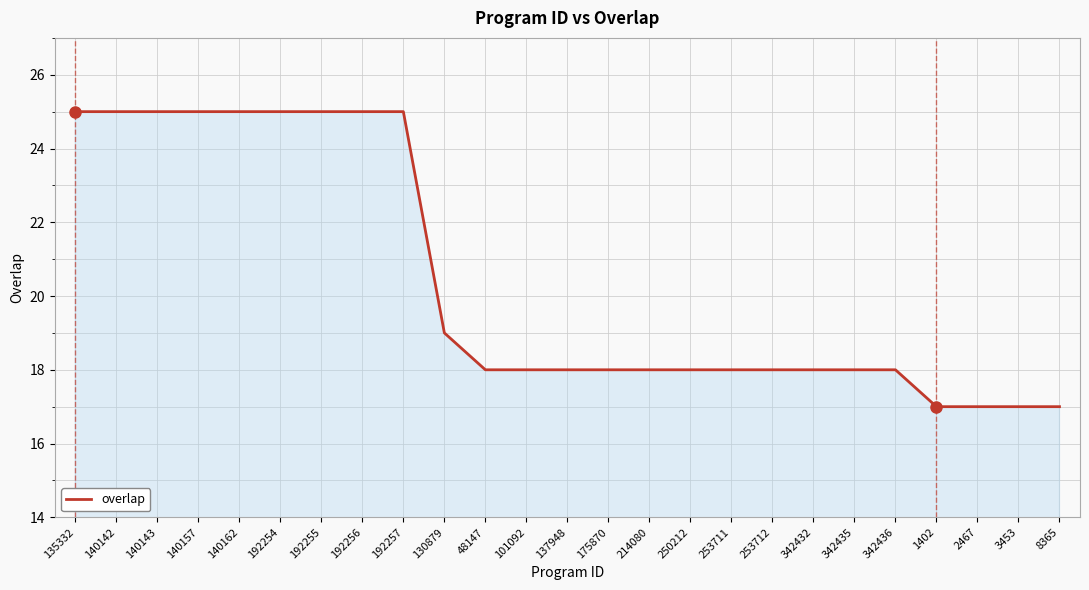

What is the greatest value displayed?

25